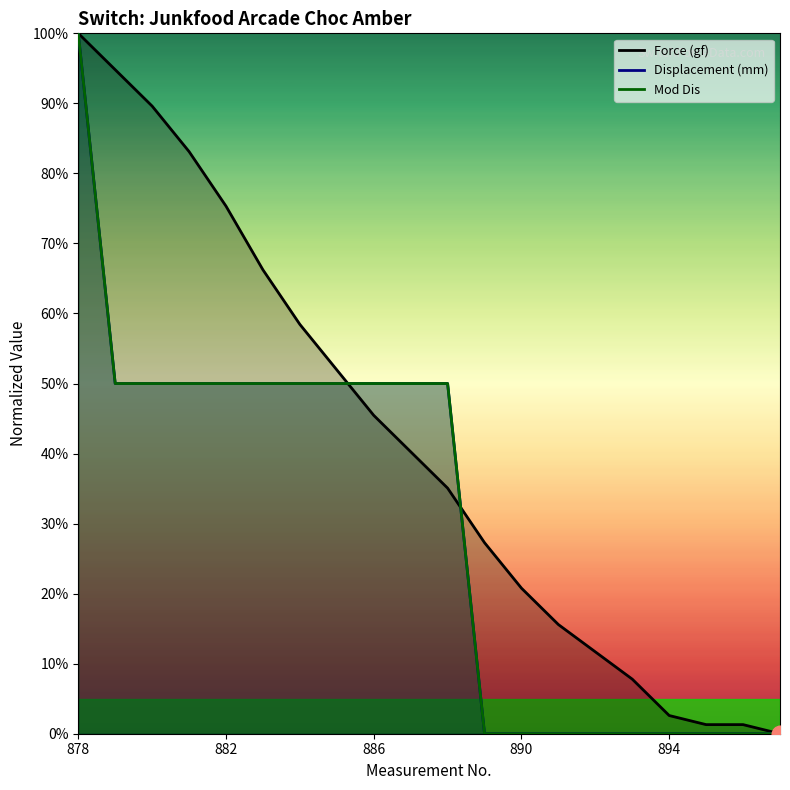

Which label corresponds to the largest value in the chart?

878